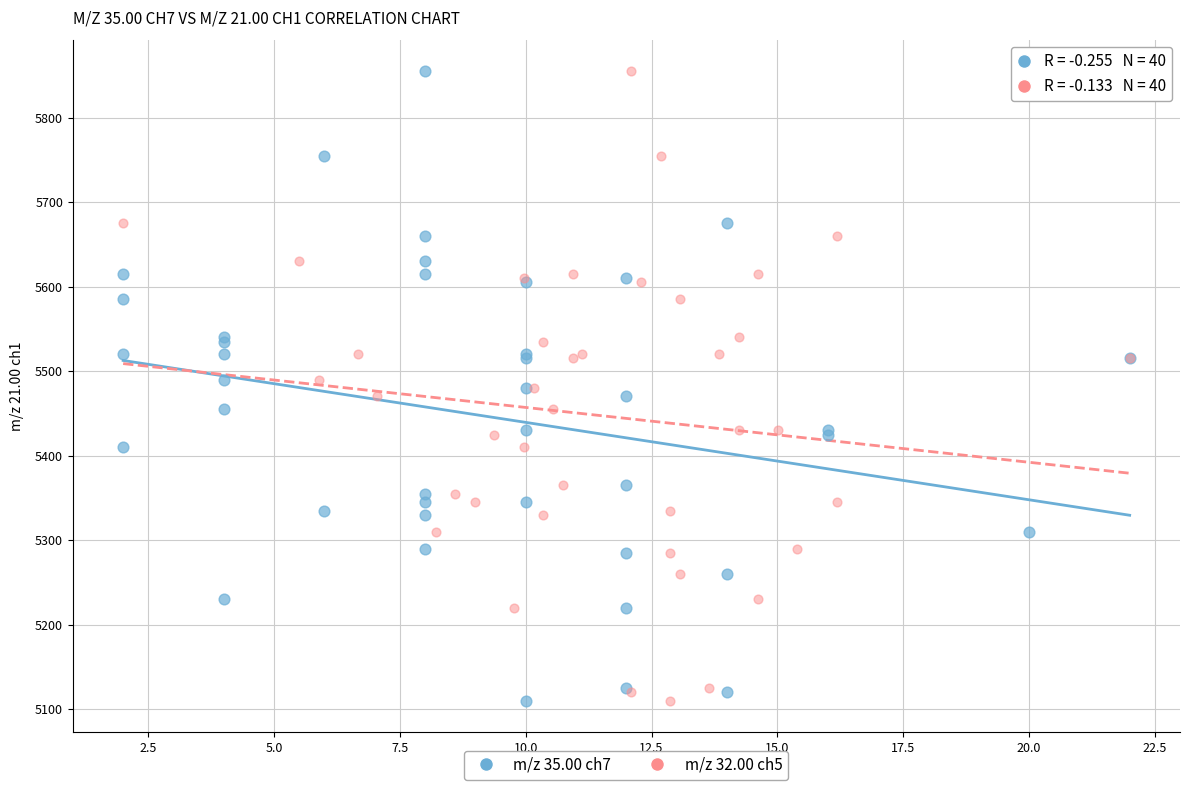

What are all the series names shown in the legend?

m/z 35.00 ch7, m/z 32.00 ch5